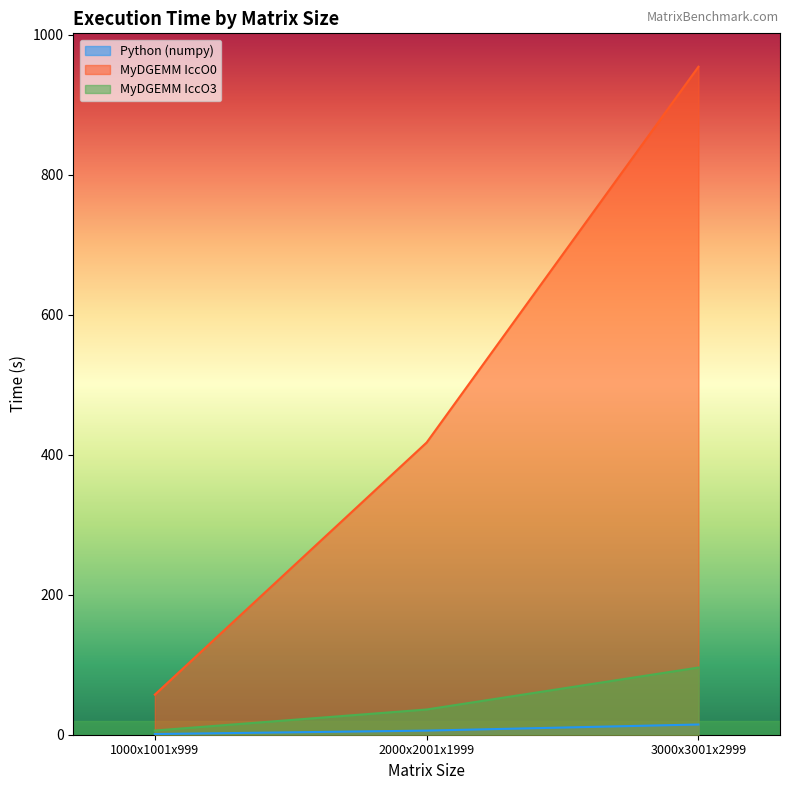

Rank the categories by MyDGEMM IccO0 value from lowest to highest.

1000x1001x999, 2000x2001x1999, 3000x3001x2999